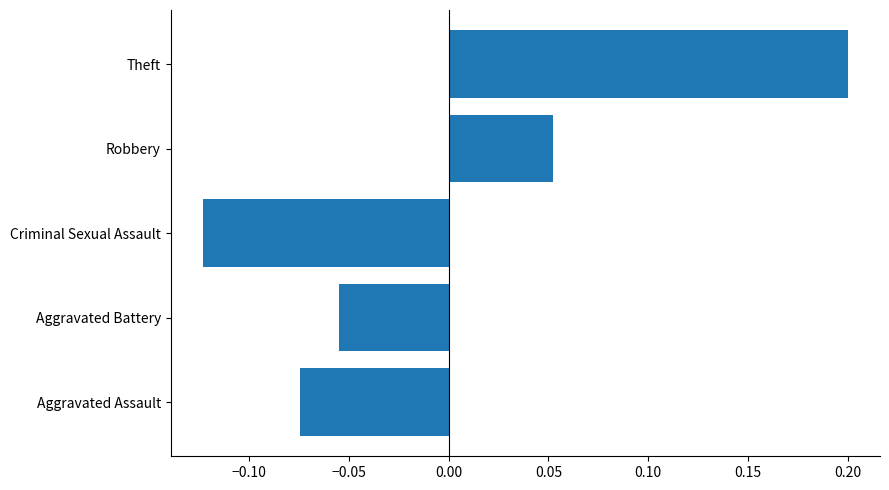

Rank the categories by value from highest to lowest.

Theft, Robbery, Aggravated Battery, Aggravated Assault, Criminal Sexual Assault